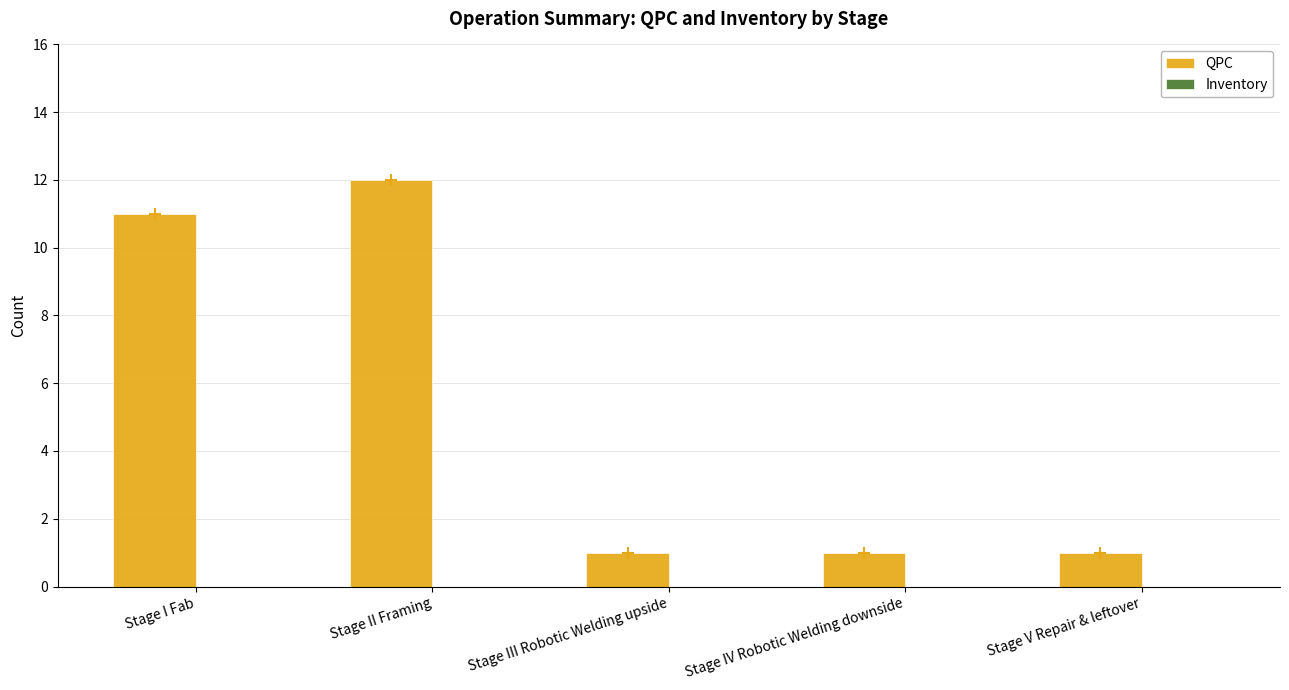

What is the difference between the maximum and minimum values?

11